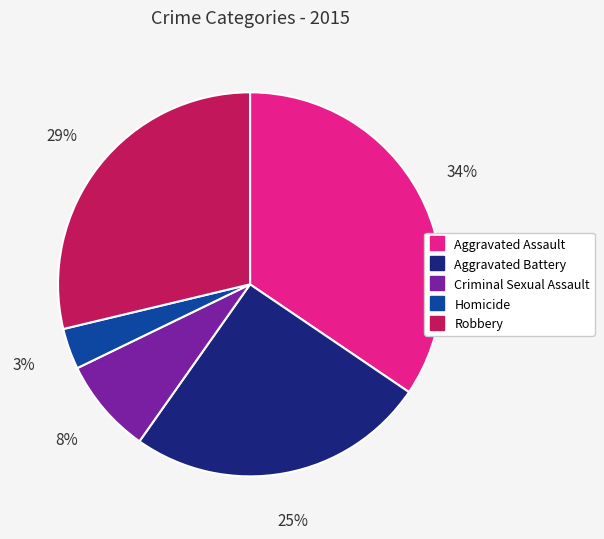

To the nearest percent, what is the difference between the Aggravated Battery and Aggravated Assault slice percentages?

9%